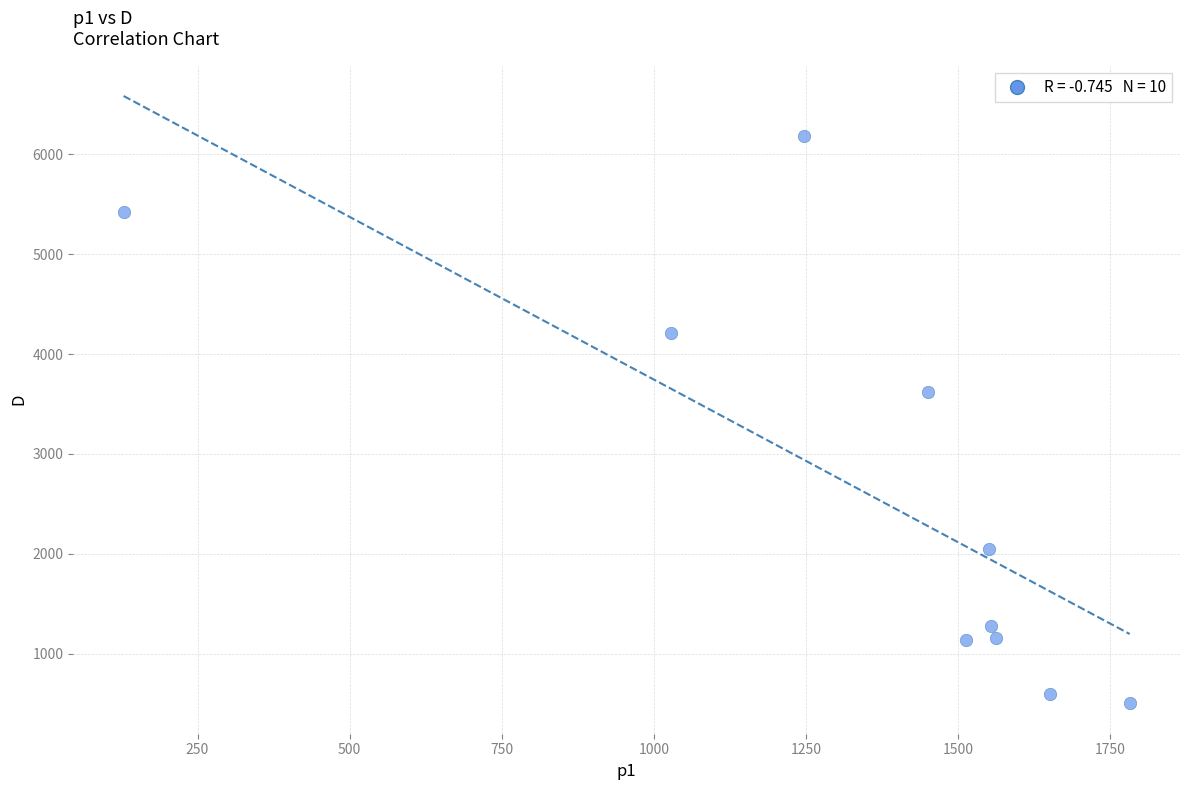

What Y value in the scatter plot is closest to 3341?

3619.0